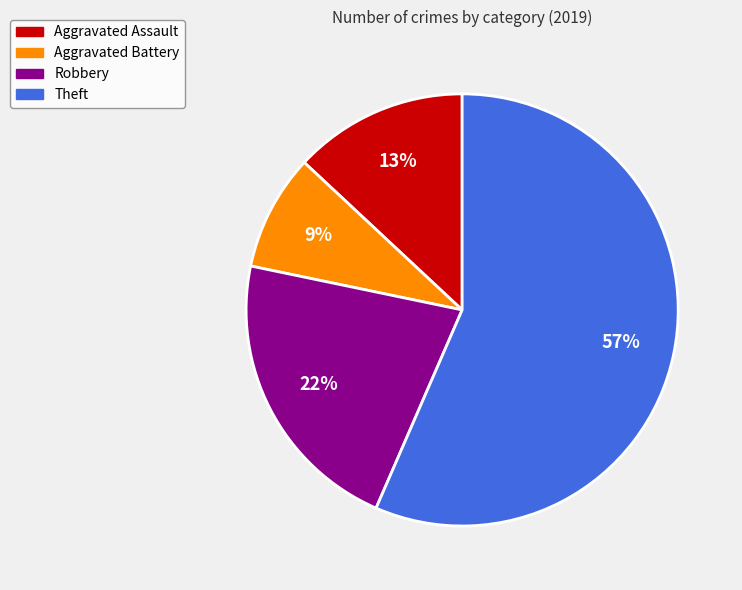

Which category has the biggest portion of the pie?

Theft